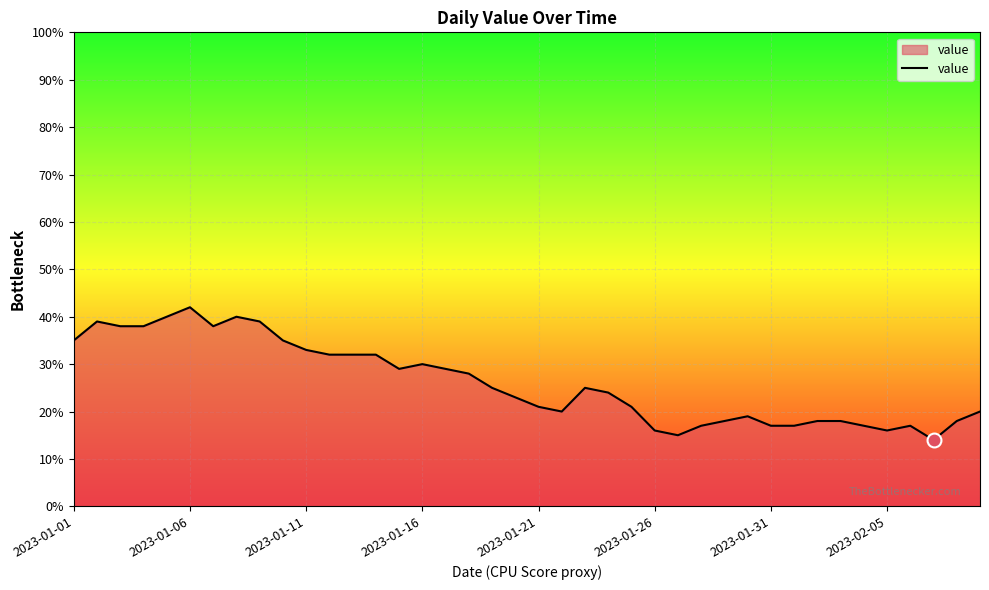

What is the smallest value displayed?

14